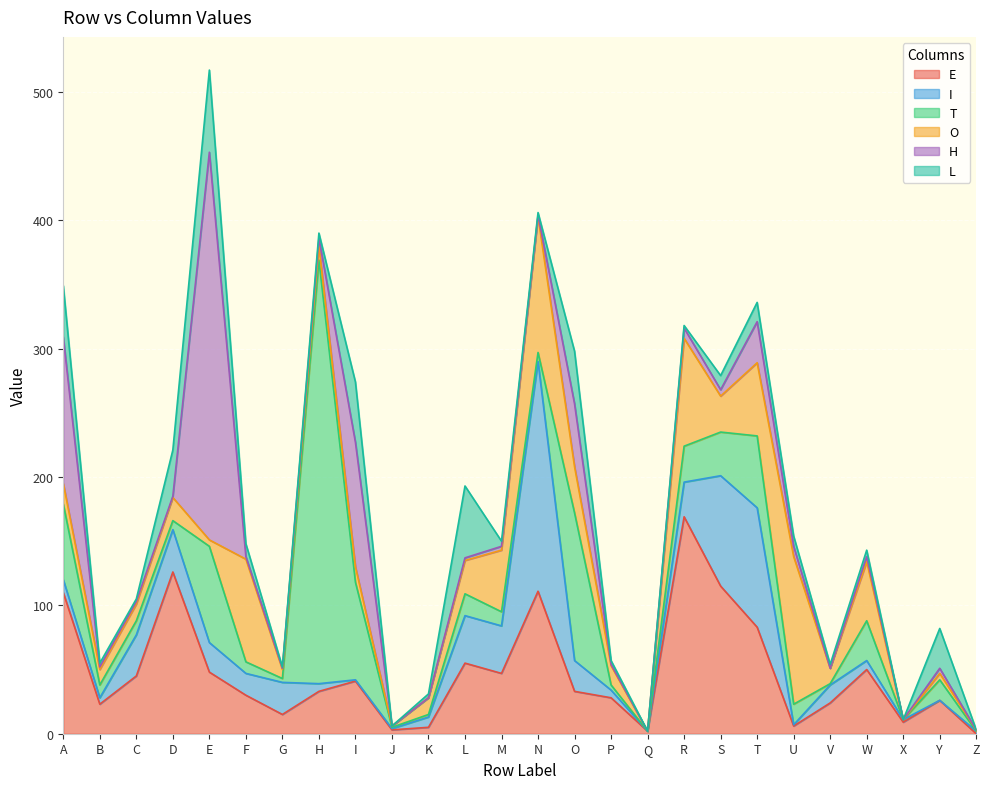

Which series has the largest range (max minus min)?

T